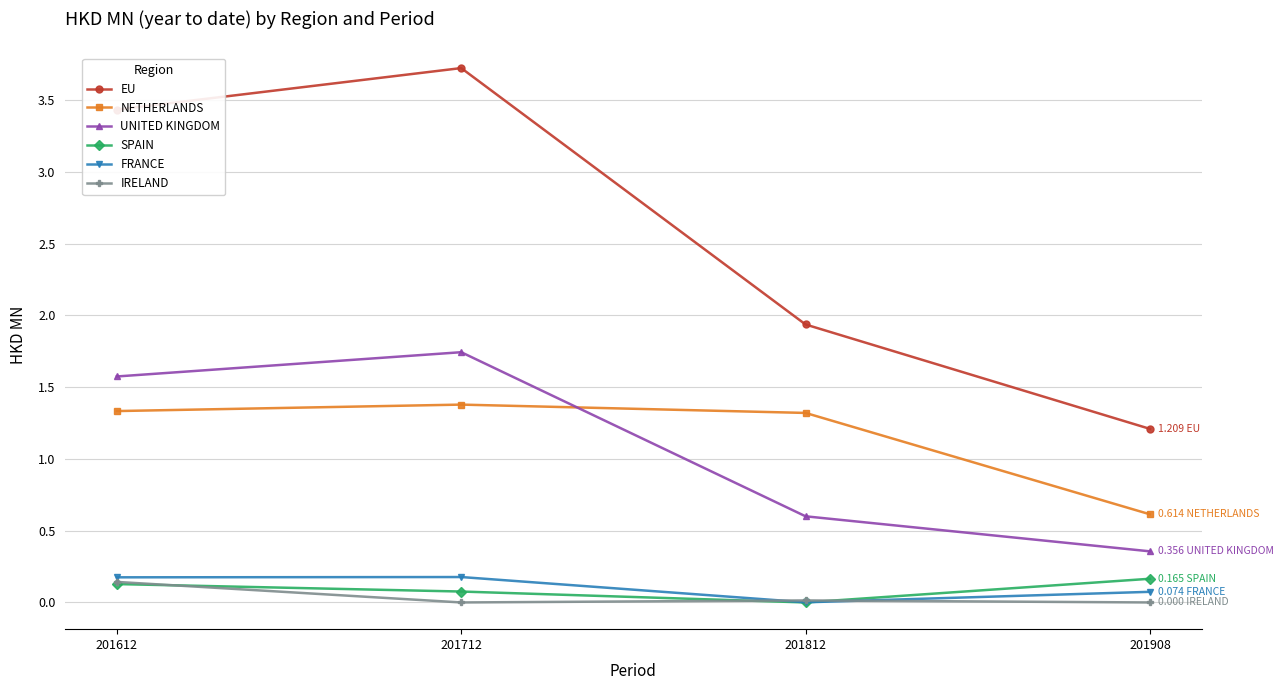

Is it true that FRANCE equals 0.3 at 201712?

False